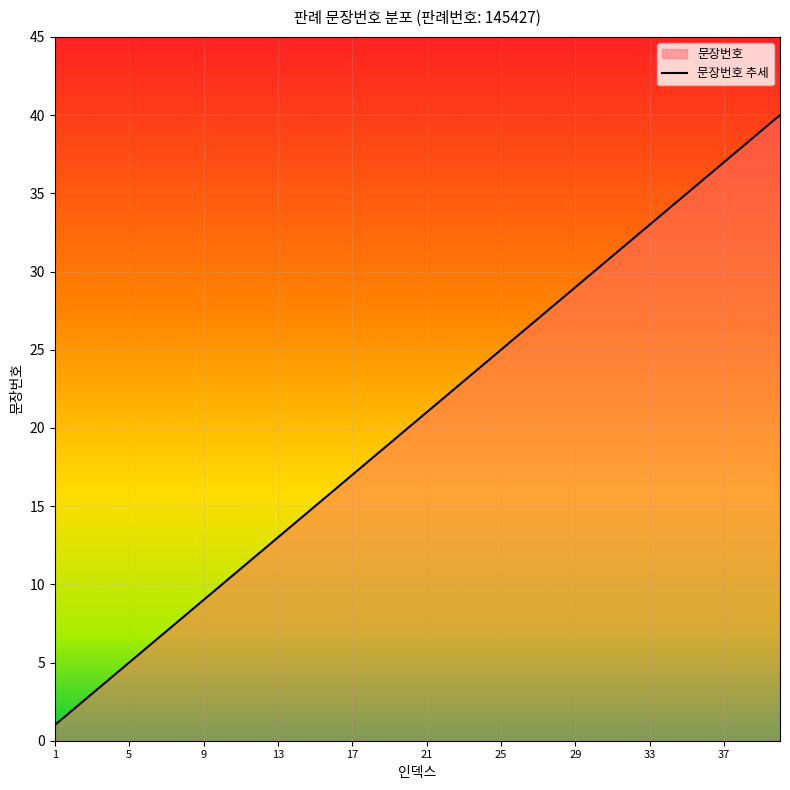

True or false: the data shows 17 at 17.

True